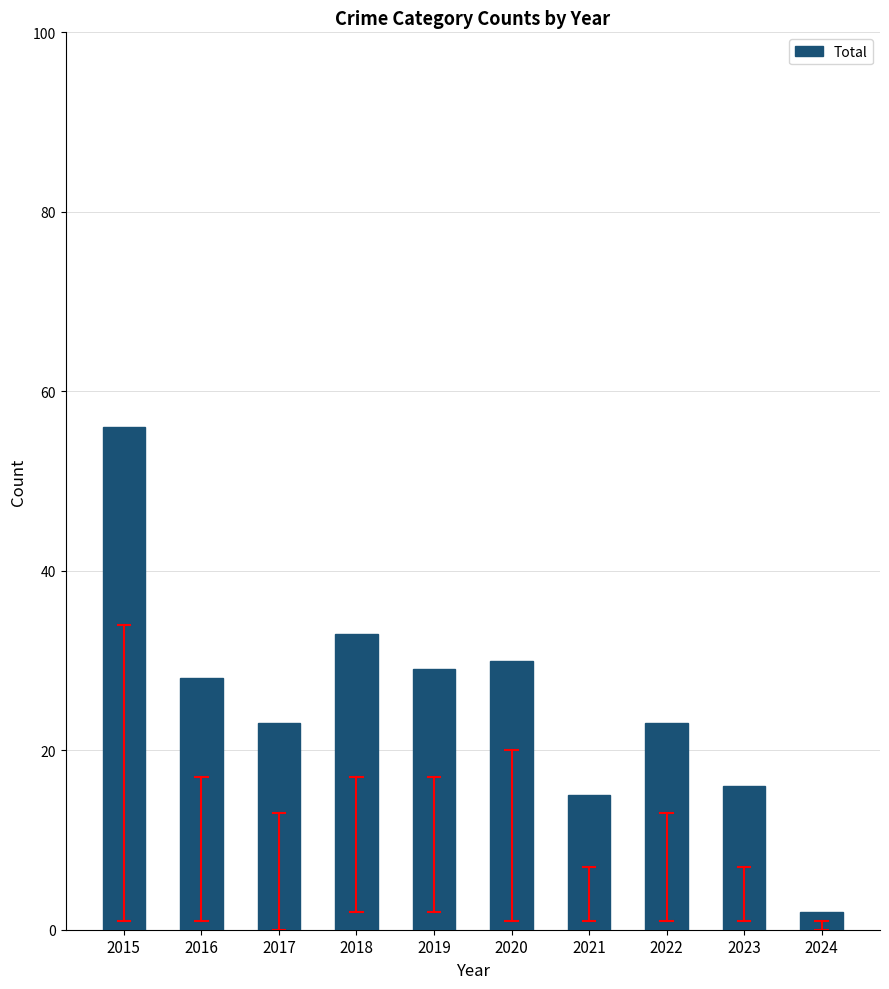

Reading left to right, extract all data points from this chart.

2015=56	2016=28	2017=23	2018=33	2019=29	2020=30	2021=15	2022=23	2023=16	2024=2